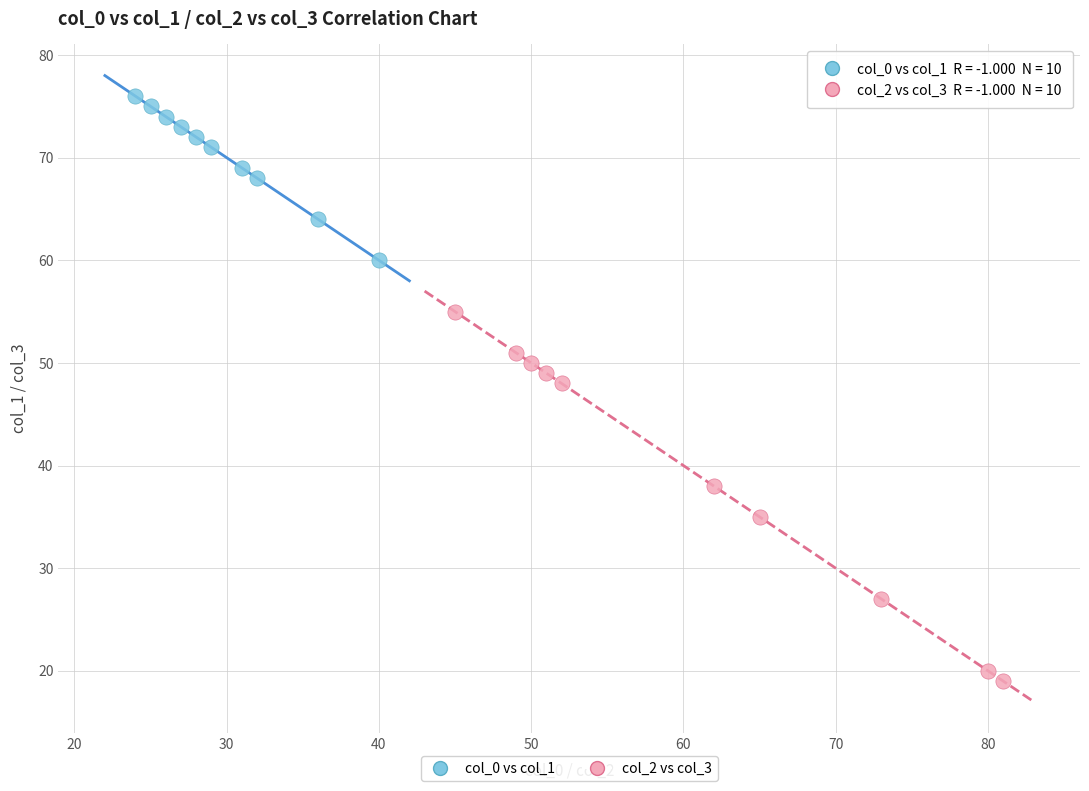

Which series has the largest Y range (max minus min)?

col_2 vs col_3